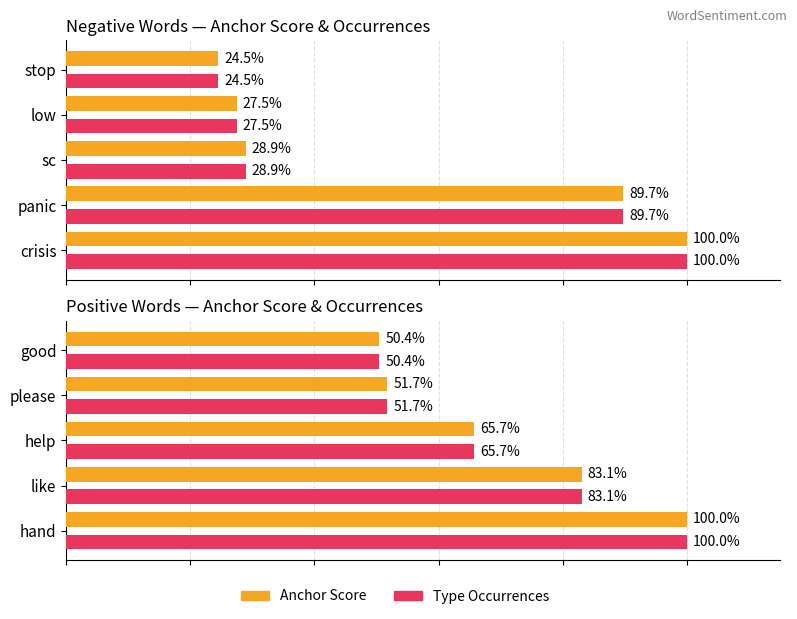

Is the value of Type Occurrences at hand greater than the value of Anchor Score at good?

Yes